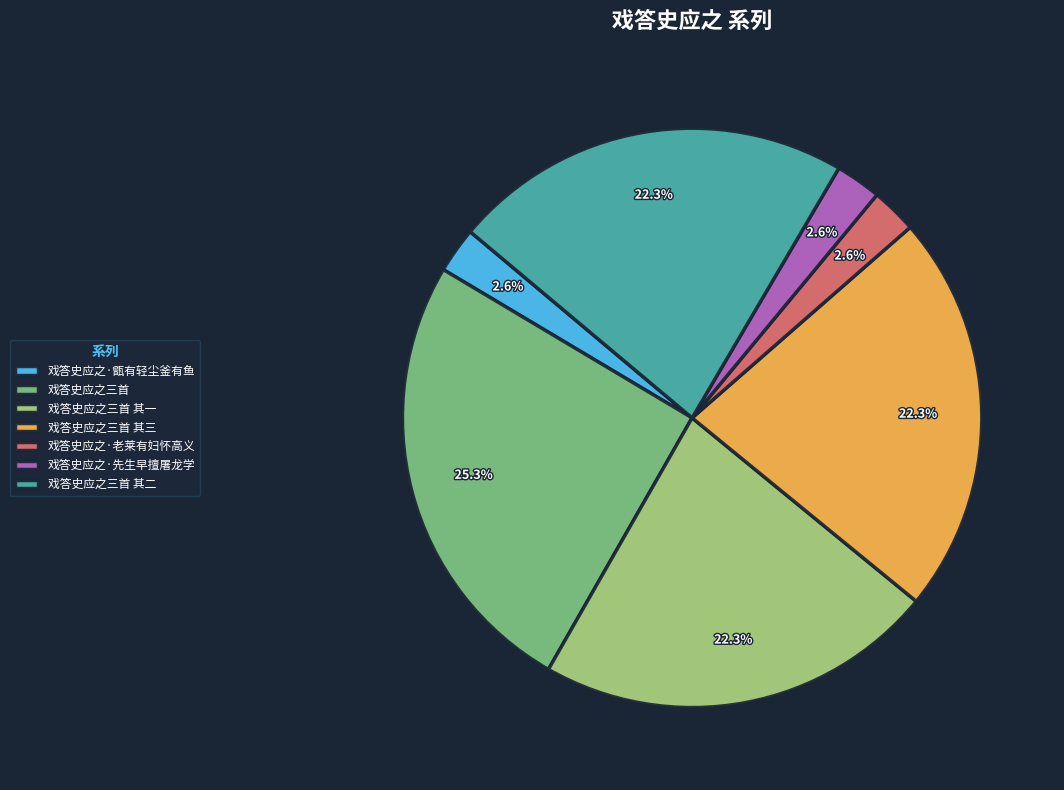

Approximately how many times larger is the value at 戏答史应之·先生早擅屠龙学 compared to 戏答史应之·老莱有妇怀高义?

1.0